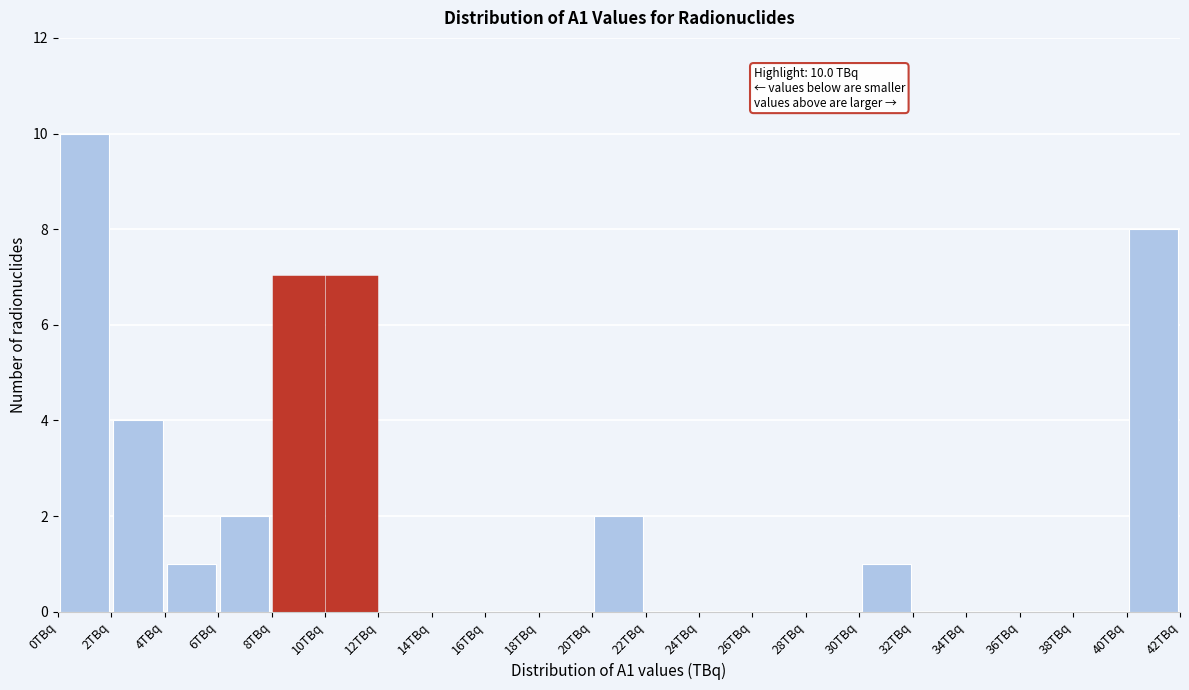

Which range on the x-axis has the tallest bar?

0 to 2